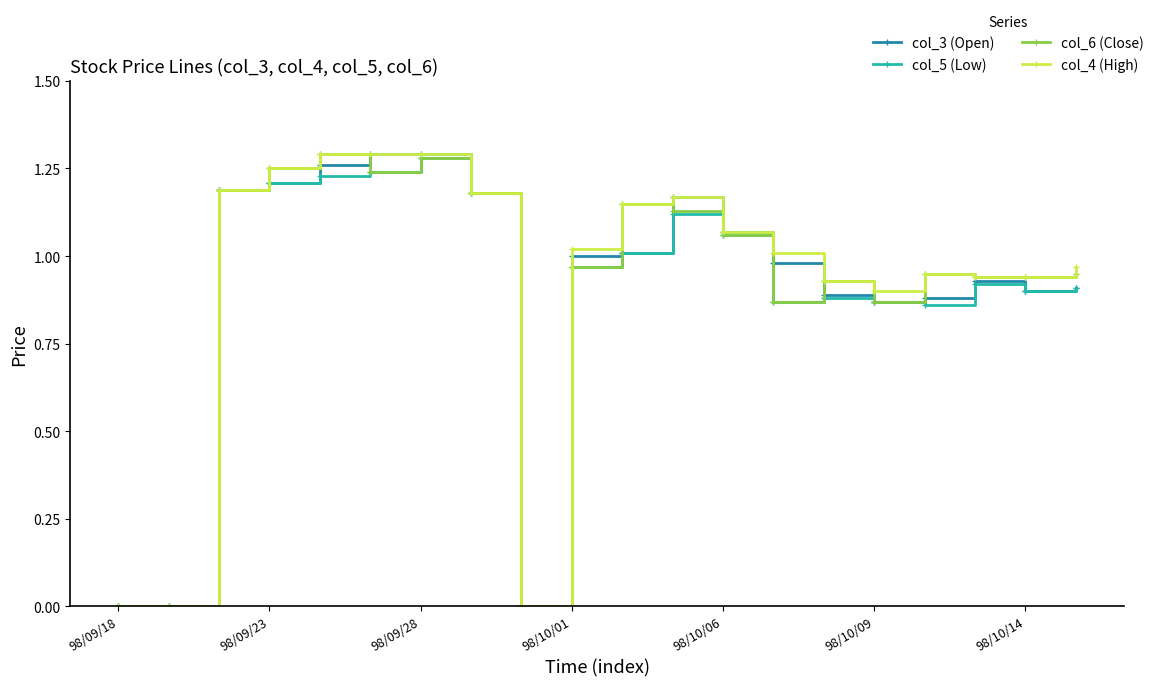

Does the chart display data point markers on the line(s)?

Yes